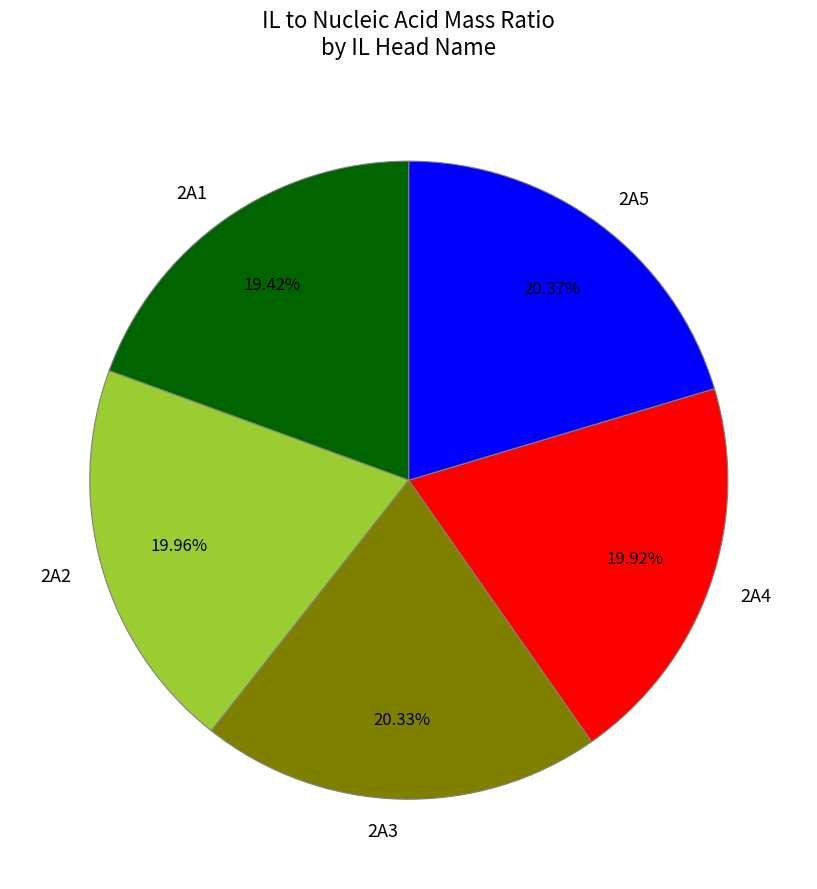

True or false: 2A2 accounts for 1% of the total.

False